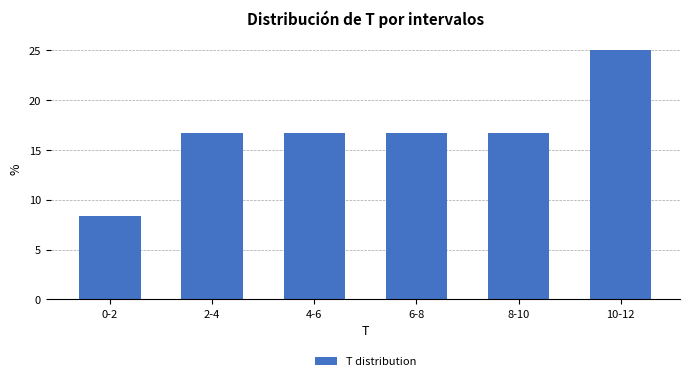

Reading right to left, list all the values displayed in this chart.

25.0	16.7	16.7	16.7	16.7	8.3